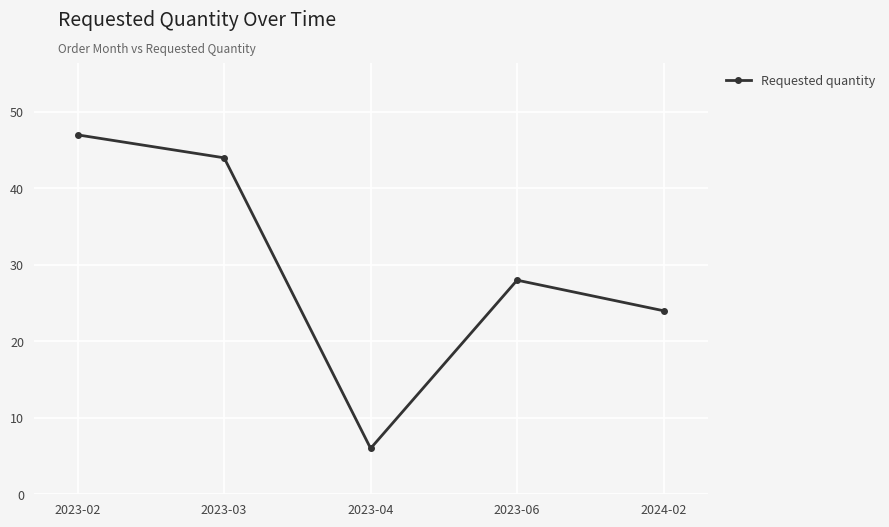

How many interior local valleys (lower than both neighbors) does the data have?

1